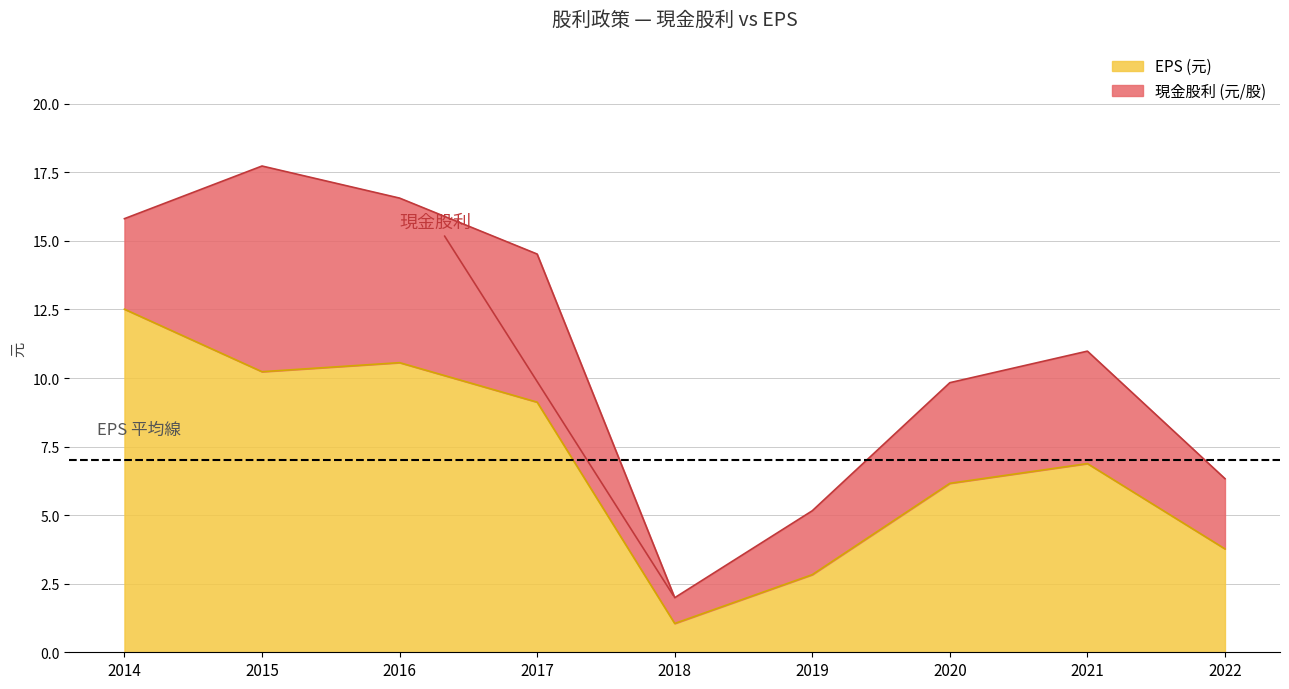

At which category does the data reach its first local valley?

2015